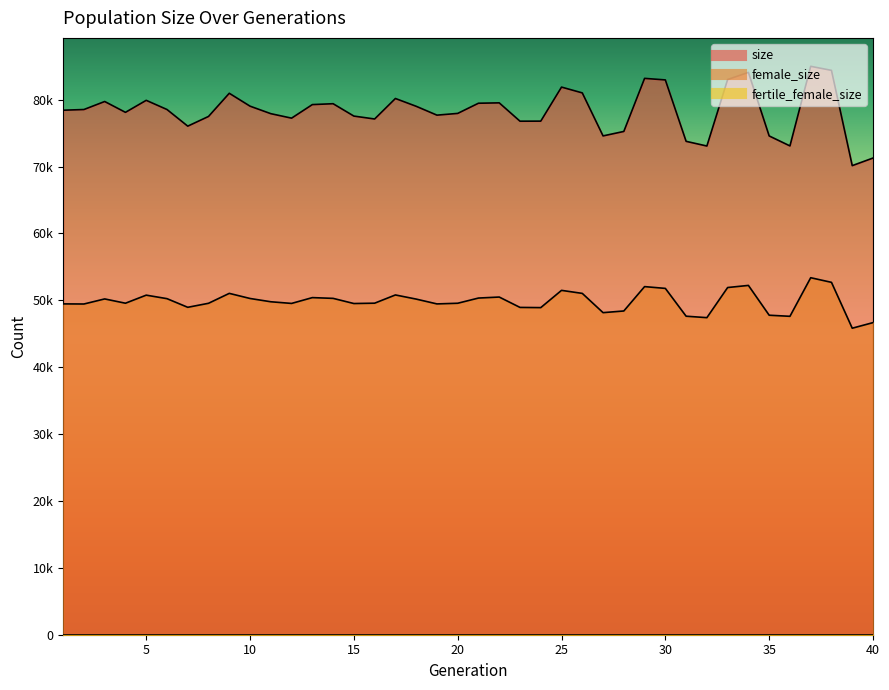

How many data points in size are above 78534?

19